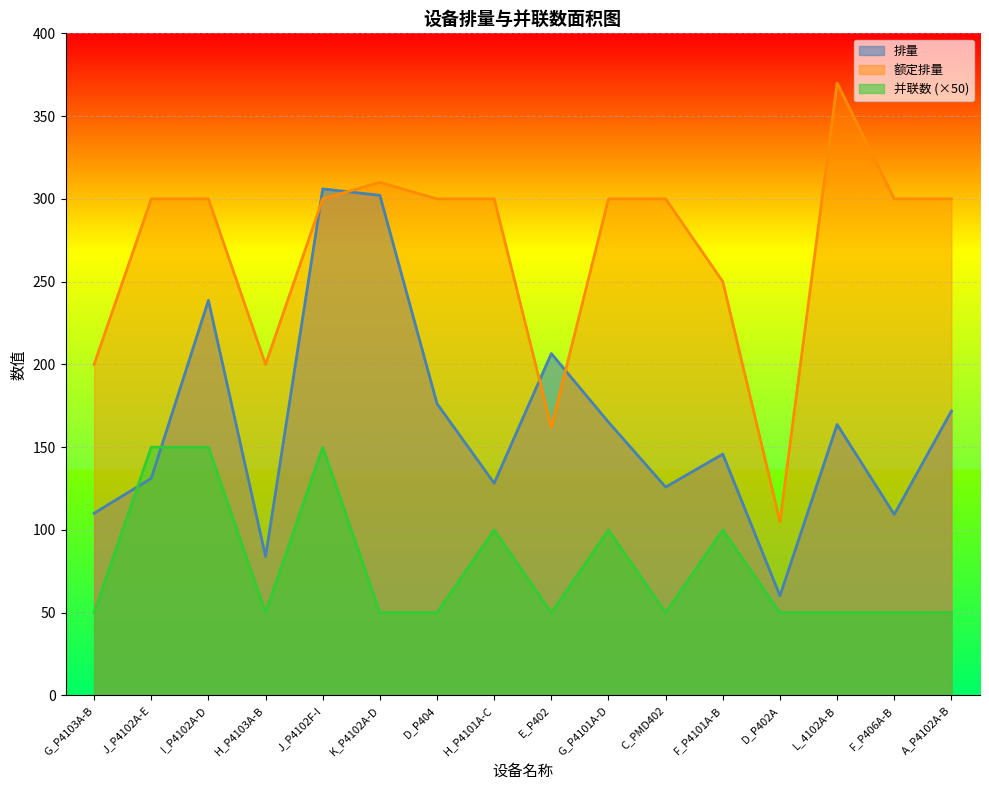

What is the maximum value for 排量?

306.0